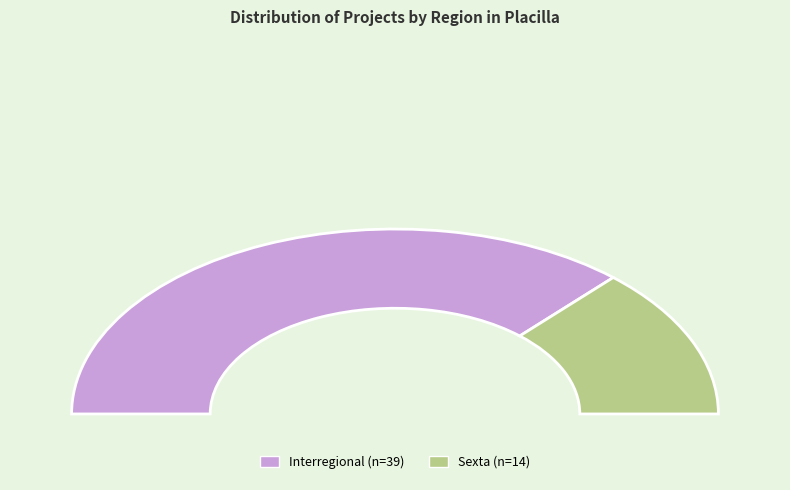

Count the number of slices in the pie.

2